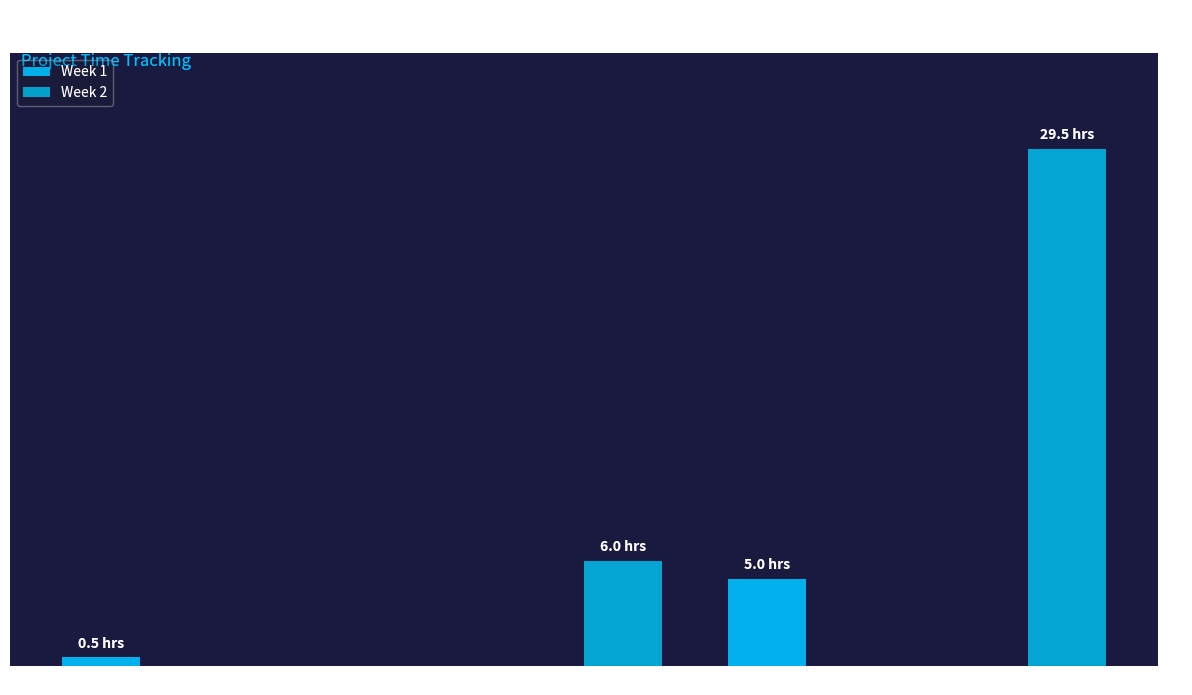

Are the bars grouped side by side (vs. stacked)?

Yes